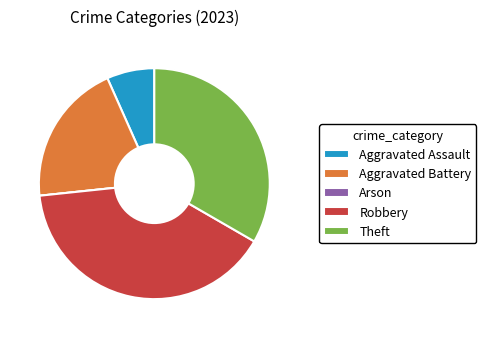

True or false: Aggravated Assault accounts for 18% of the total.

False